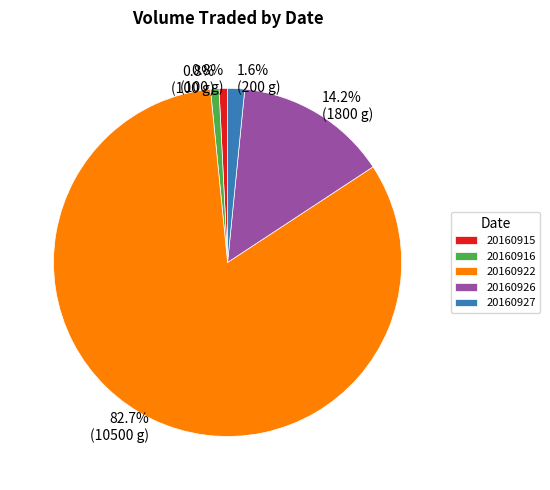

Do 20160915 and 20160927 together represent more than half of the pie?

No